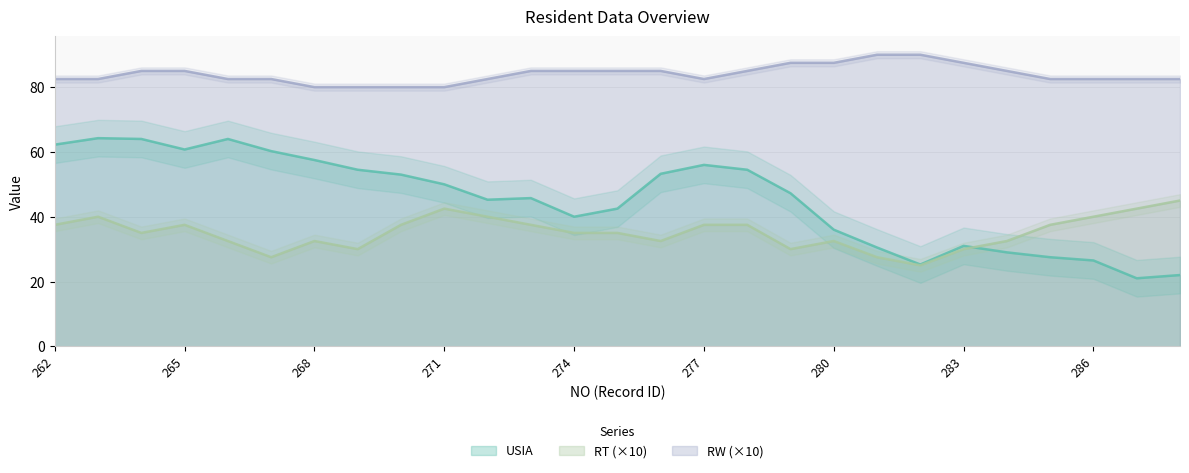

What is the spread (max minus min) of values at 282?

23